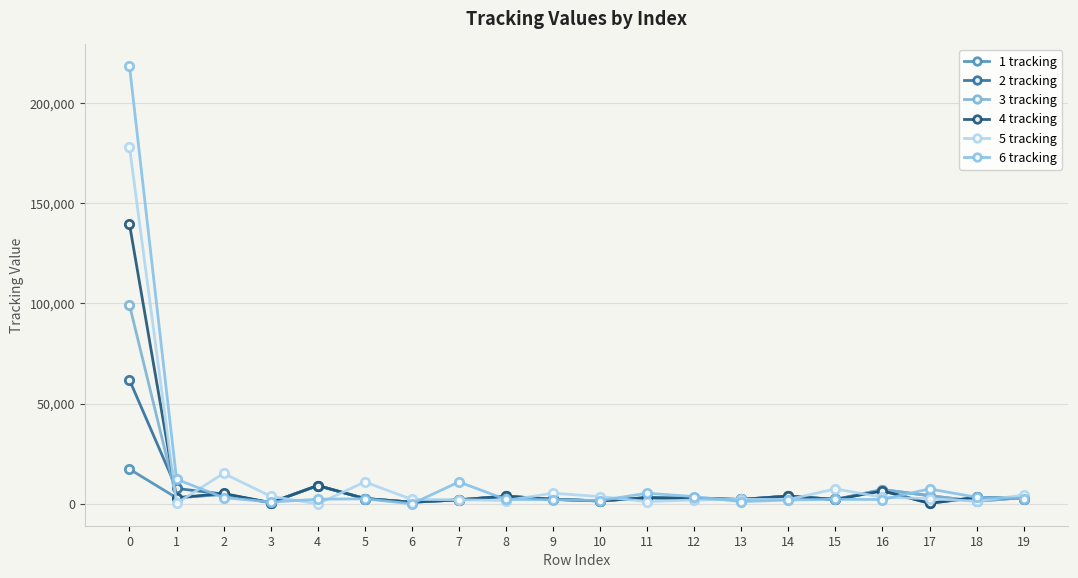

At which category does 4 tracking reach its first local valley?

1